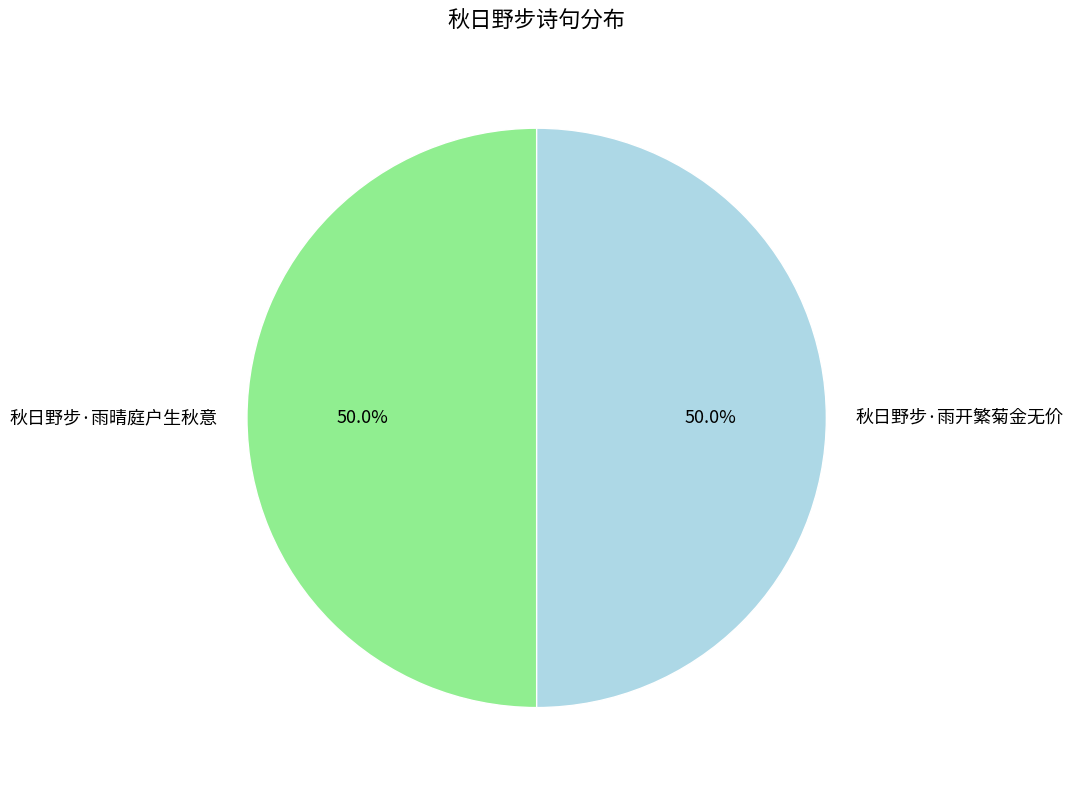

What percentage is the 秋日野步·雨开繁菊金无价 slice, to the nearest percent?

50%